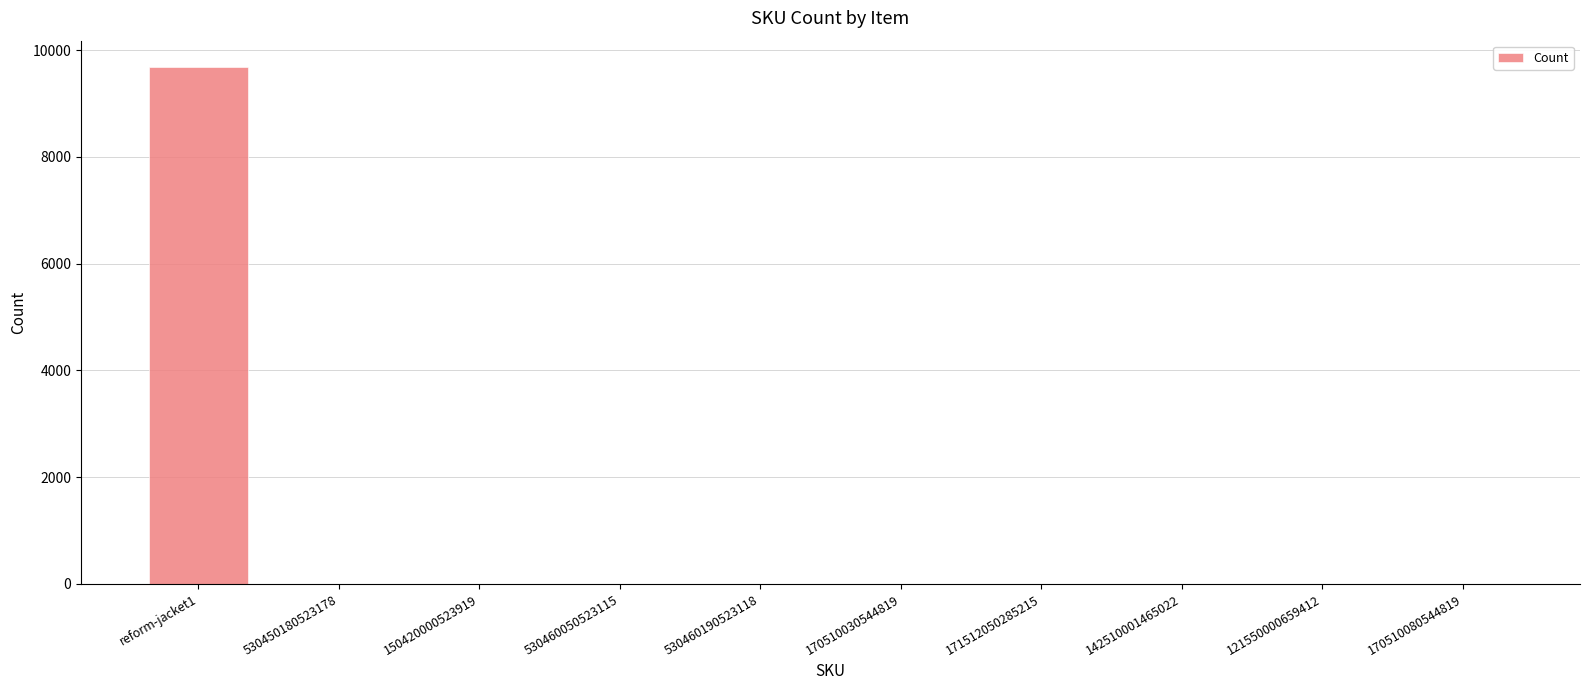

Are the bars grouped side by side (vs. stacked)?

No